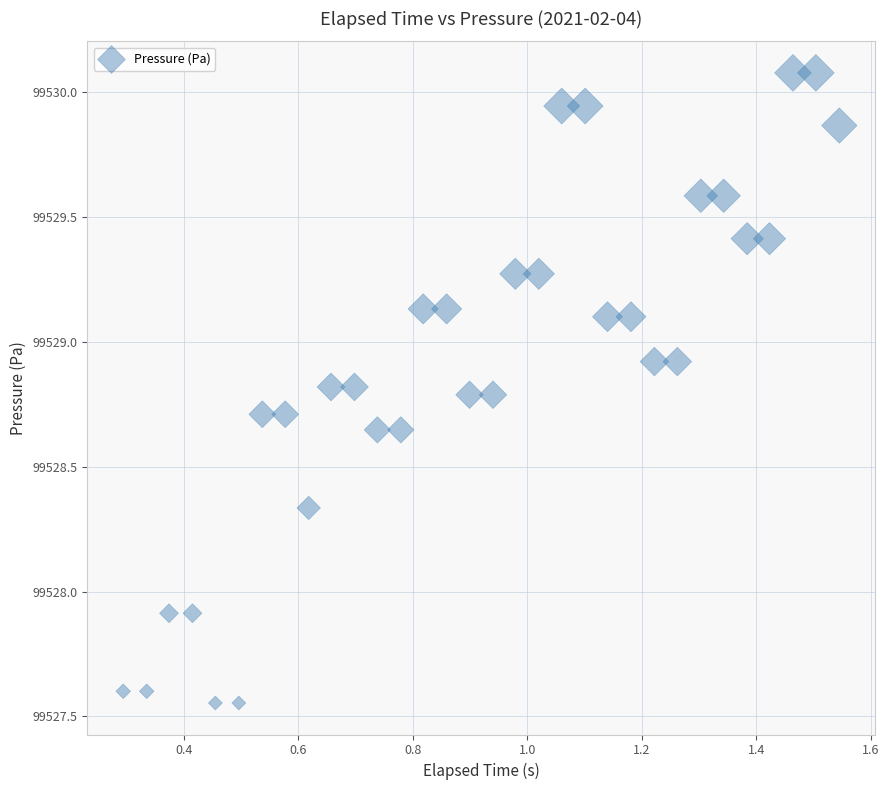

What is the range of X values (max minus min)?

1.3